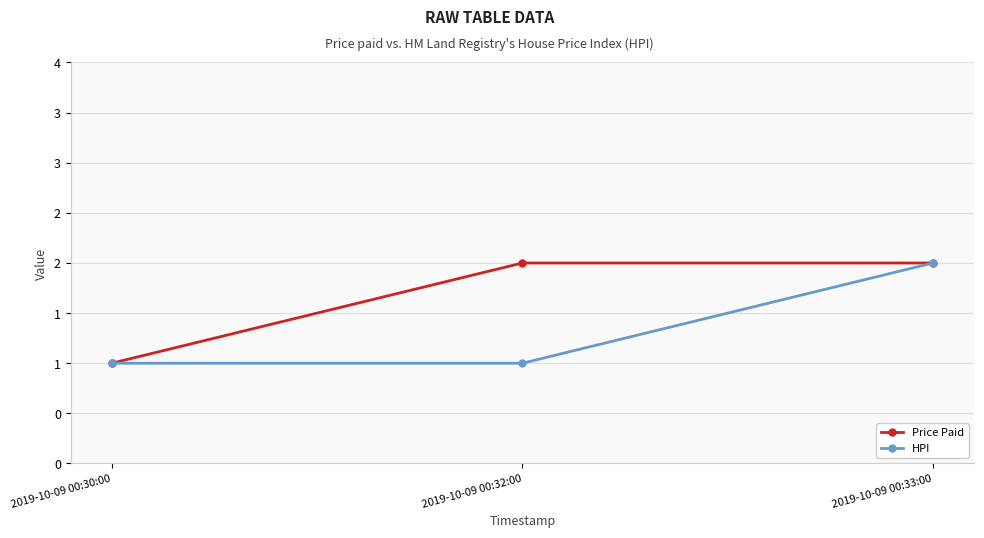

What is the minimum value shown in the chart?

1